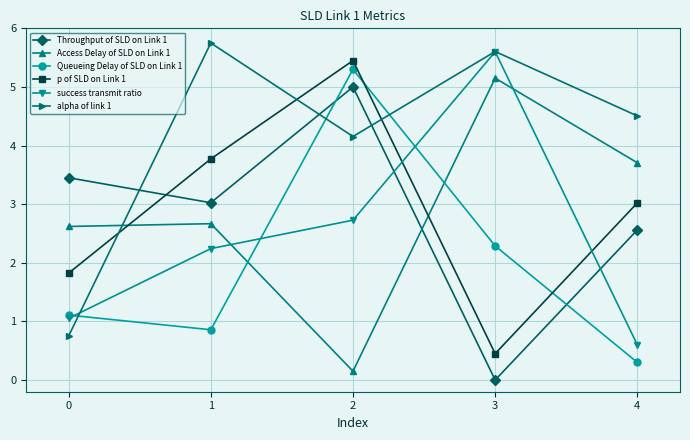

True or false: alpha of link 1 has more than 2 points higher than both neighbors.

False